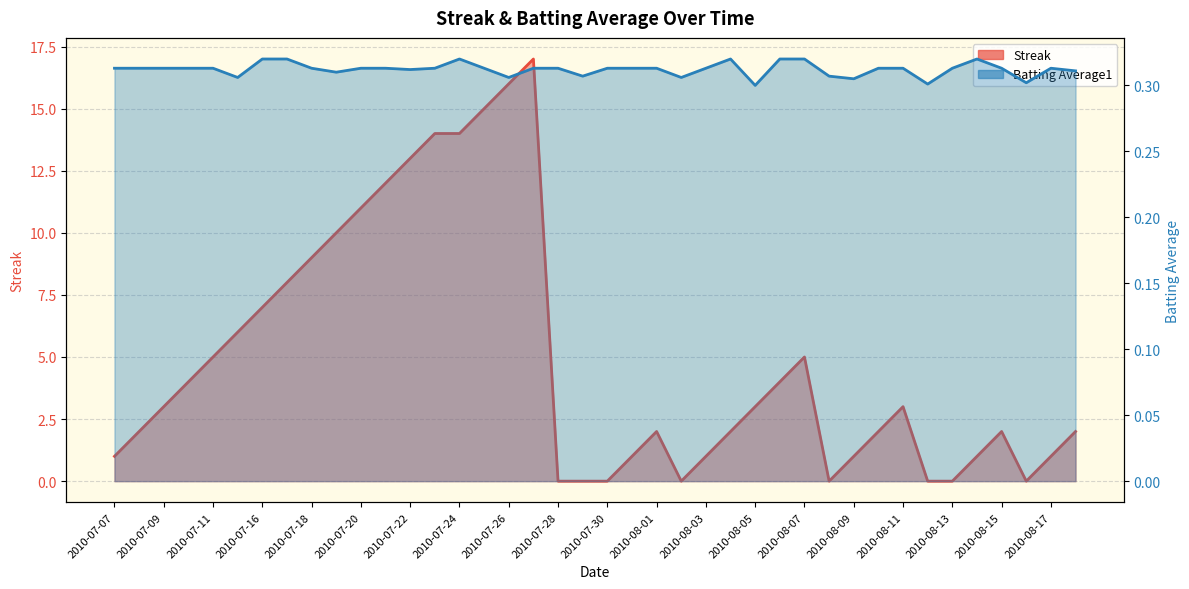

Reading left to right, transcribe all the data shown in this chart.

Streak: 2010-07-07=1.0	2010-07-08=2.0	2010-07-09=3.0	2010-07-10=4.0	2010-07-11=5.0	2010-07-15=6.0	2010-07-16=7.0	2010-07-17=8.0	2010-07-18=9.0	2010-07-19=10.0	2010-07-20=11.0	2010-07-21=12.0	2010-07-22=13.0	2010-07-23=14.0	2010-07-24=14.0	2010-07-25=15.0	2010-07-26=16.0	2010-07-27=17.0	2010-07-28=0.0	2010-07-29=0.0	2010-07-30=0.0	2010-07-31=1.0	2010-08-01=2.0	2010-08-02=0.0	2010-08-03=1.0	2010-08-04=2.0	2010-08-05=3.0	2010-08-06=4.0	2010-08-07=5.0	2010-08-08=0.0	2010-08-09=1.0	2010-08-10=2.0	2010-08-11=3.0	2010-08-12=0.0	2010-08-13=0.0	2010-08-14=1.0	2010-08-15=2.0	2010-08-16=0.0	2010-08-17=1.0	2010-08-18=2.0
Batting Average1: 2010-07-07=0.3	2010-07-08=0.3	2010-07-09=0.3	2010-07-10=0.3	2010-07-11=0.3	2010-07-15=0.3	2010-07-16=0.3	2010-07-17=0.3	2010-07-18=0.3	2010-07-19=0.3	2010-07-20=0.3	2010-07-21=0.3	2010-07-22=0.3	2010-07-23=0.3	2010-07-24=0.3	2010-07-25=0.3	2010-07-26=0.3	2010-07-27=0.3	2010-07-28=0.3	2010-07-29=0.3	2010-07-30=0.3	2010-07-31=0.3	2010-08-01=0.3	2010-08-02=0.3	2010-08-03=0.3	2010-08-04=0.3	2010-08-05=0.3	2010-08-06=0.3	2010-08-07=0.3	2010-08-08=0.3	2010-08-09=0.3	2010-08-10=0.3	2010-08-11=0.3	2010-08-12=0.3	2010-08-13=0.3	2010-08-14=0.3	2010-08-15=0.3	2010-08-16=0.3	2010-08-17=0.3	2010-08-18=0.3